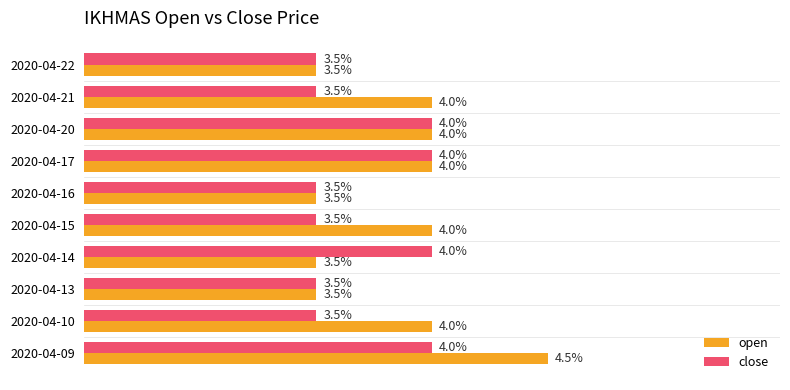

What are all the series names shown in the legend?

open, close